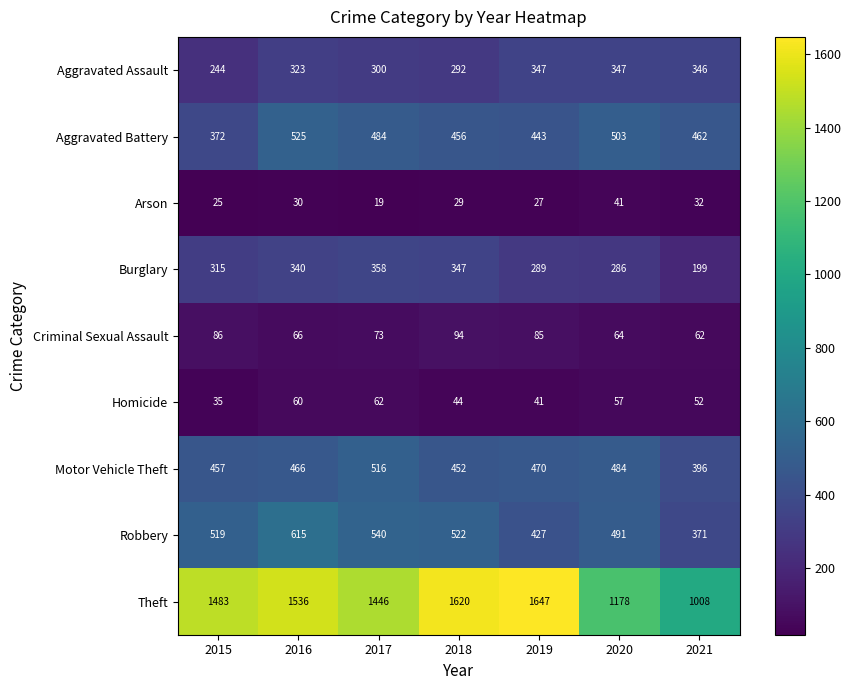

Which category has the lowest value across all series?

2017